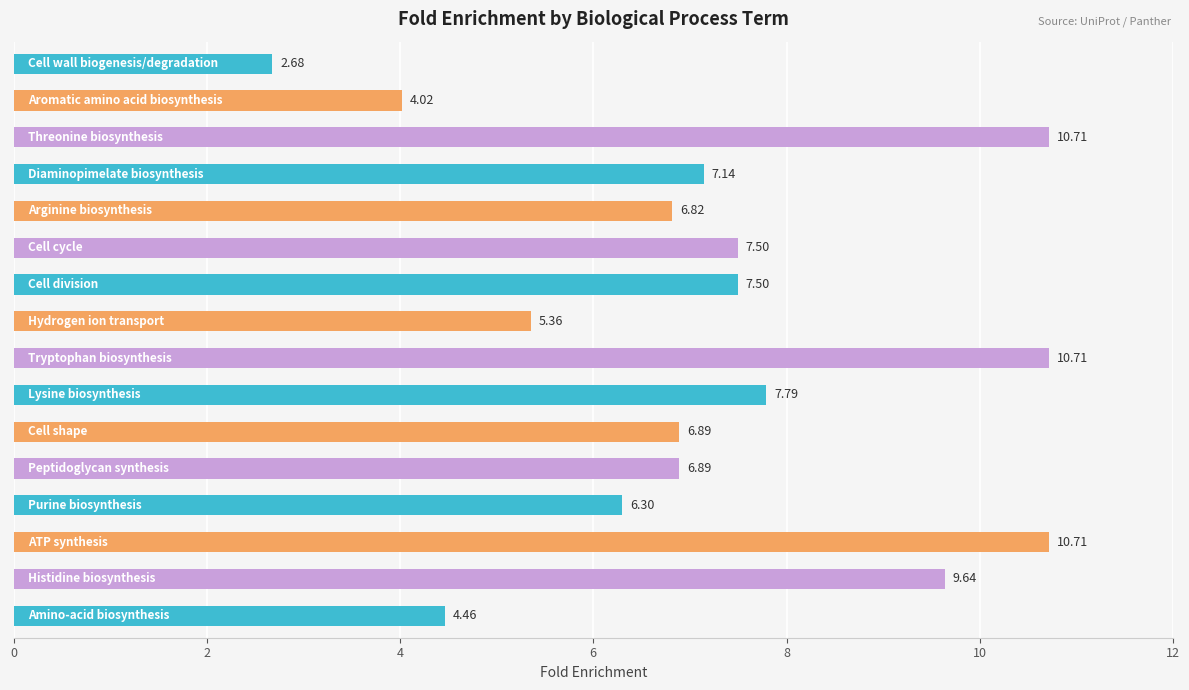

What is the sum of all values?

115.1